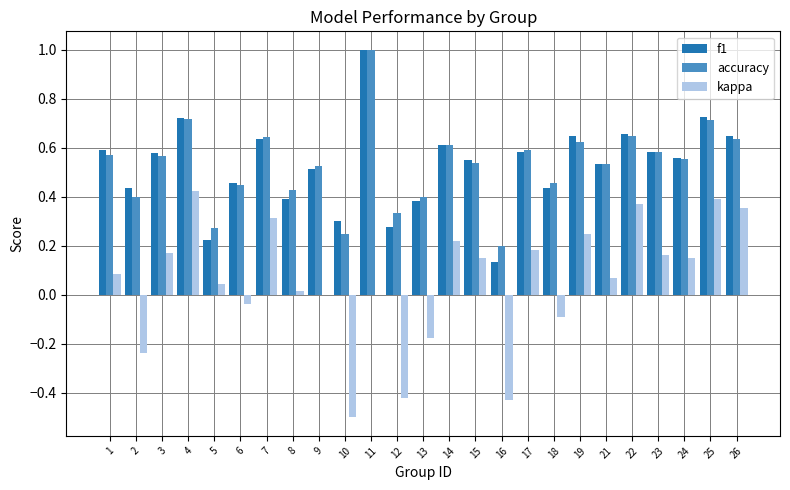

What is the maximum value shown in the chart?

1.0